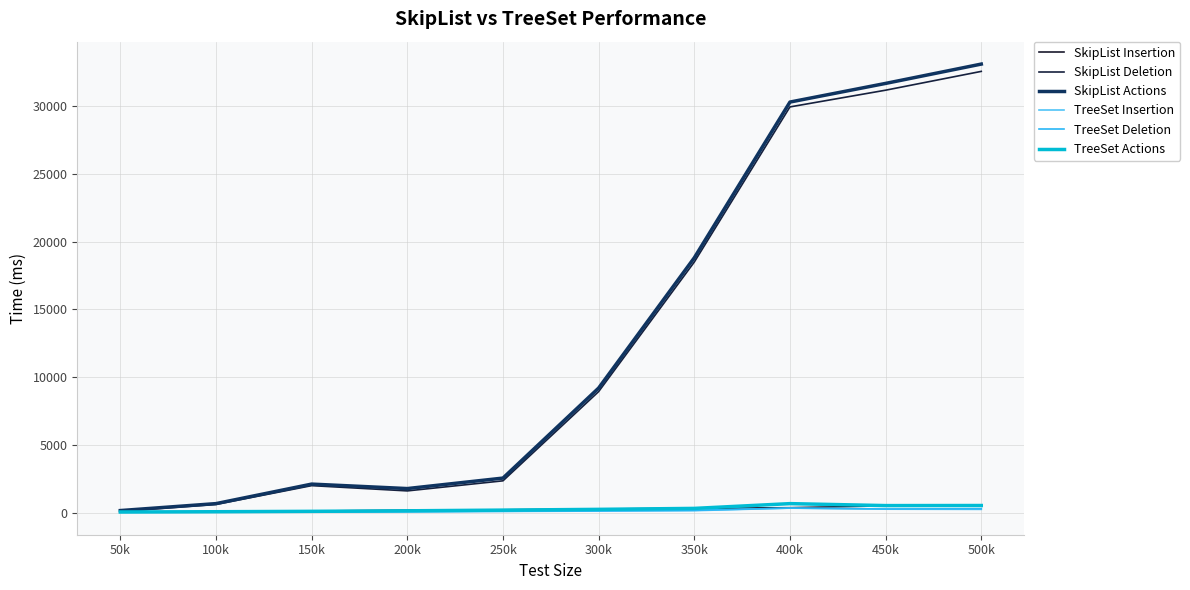

Between 150k and 400k, which series saw the biggest shift?

SkipList Actions